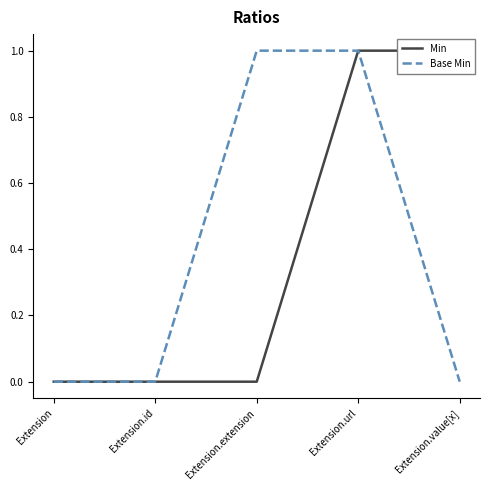

What is the label of the 5th point from the right?

Extension